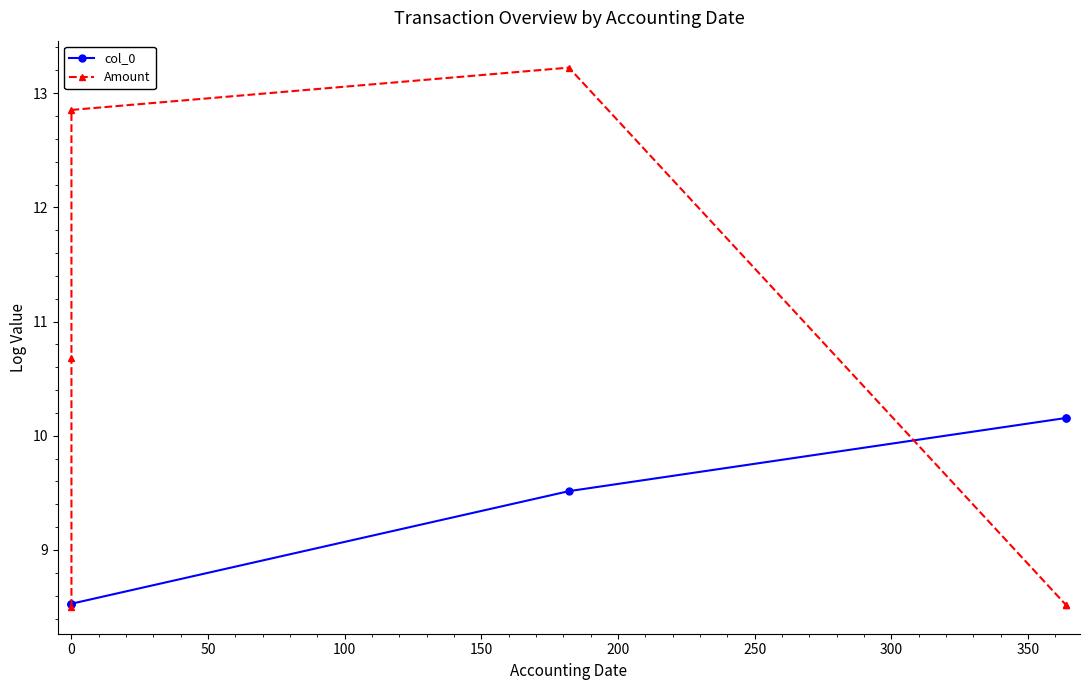

Which series has the largest total across all categories?

Amount